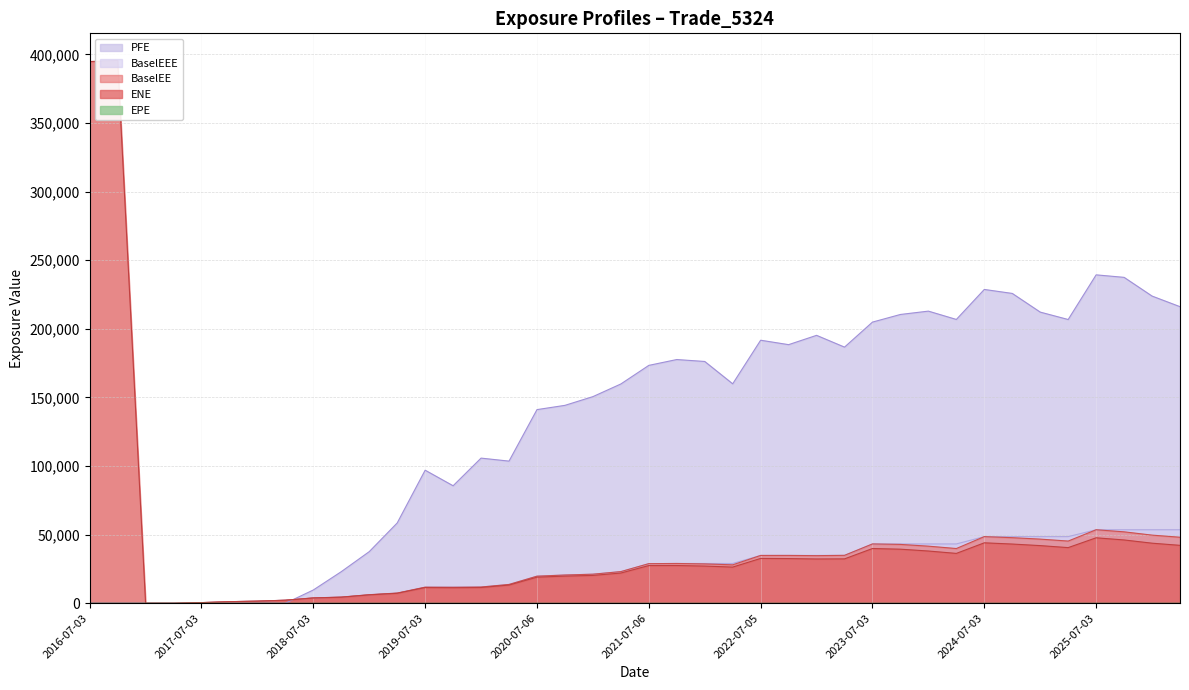

Reading right to left, extract all data points from this chart.

ENE: 2026-04-07=42214.5	2026-01-05=43786.6	2025-10-03=46134.1	2025-07-03=47712.5	2025-04-03=40557.1	2025-01-03=42020.7	2024-10-03=43157.3	2024-07-03=44054.8	2024-04-03=36340.1	2024-01-03=38076.5	2023-10-03=39412.6	2023-07-03=39899.0	2023-04-03=32353.5	2023-01-03=32279.5	2022-10-03=32569.8	2022-07-05=32685.2	2022-04-04=26361.2	2022-01-04=27109.3	2021-10-04=27494.4	2021-07-06=27473.8	2021-04-06=22025.8	2021-01-04=20295.6	2020-10-05=19788.8	2020-07-06=19032.1	2020-04-03=13263.8	2020-01-03=11471.4	2019-10-03=11332.2	2019-07-03=11441.2	2019-04-03=7257.0	2019-01-03=6109.2	2018-10-03=4409.4	2018-07-03=3837.7	2018-04-03=2196.7	2018-01-03=1533.7	2017-10-03=1141.7	2017-07-03=463.7	2017-04-03=0.0	2017-01-03=10.2	2016-10-03=395612.0	2016-07-03=394836.0
EPE: 2026-04-07=9.8	2026-01-05=9.5	2025-10-03=9.3	2025-07-03=9.0	2025-04-03=8.7	2025-01-03=8.5	2024-10-03=8.3	2024-07-03=8.0	2024-04-03=7.8	2024-01-03=7.5	2023-10-03=7.3	2023-07-03=7.0	2023-04-03=6.7	2023-01-03=6.5	2022-10-03=6.3	2022-07-05=6.0	2022-04-04=5.8	2022-01-04=5.5	2021-10-04=5.3	2021-07-06=5.0	2021-04-06=4.8	2021-01-04=4.5	2020-10-05=4.3	2020-07-06=4.0	2020-04-03=3.8	2020-01-03=3.5	2019-10-03=3.3	2019-07-03=3.0	2019-04-03=2.7	2019-01-03=2.5	2018-10-03=2.3	2018-07-03=2.0	2018-04-03=1.7	2018-01-03=1.5	2017-10-03=1.3	2017-07-03=1.0	2017-04-03=0.7	2017-01-03=0.5	2016-10-03=0.3	2016-07-03=0.0
BaselEE: 2026-04-07=48116.4	2026-01-05=49662.5	2025-10-03=52061.6	2025-07-03=53578.2	2025-04-03=45333.8	2025-01-03=46756.2	2024-10-03=47797.8	2024-07-03=48565.9	2024-04-03=39889.1	2024-01-03=41615.5	2023-10-03=42888.8	2023-07-03=43230.2	2023-04-03=34913.8	2023-01-03=34695.7	2022-10-03=34865.5	2022-07-05=34850.4	2022-04-04=28003.8	2022-01-04=28694.6	2021-10-04=28994.9	2021-07-06=28868.7	2021-04-06=23067.0	2021-01-04=21183.4	2020-10-05=20585.7	2020-07-06=19732.7	2020-04-03=13711.9	2020-01-03=11825.4	2019-10-03=11648.5	2019-07-03=11727.1	2019-04-03=7420.4	2019-01-03=6231.9	2018-10-03=4487.0	2018-07-03=3895.7	2018-04-03=2225.3	2018-01-03=1550.5	2017-10-03=1151.8	2017-07-03=466.9	2017-04-03=0.0	2017-01-03=10.2	2016-10-03=0.0	2016-07-03=0.0
PFE: 2026-04-07=216156.0	2026-01-05=223895.0	2025-10-03=237536.0	2025-07-03=239359.0	2025-04-03=206808.0	2025-01-03=212205.0	2024-10-03=225818.0	2024-07-03=228723.0	2024-04-03=206853.0	2024-01-03=212918.0	2023-10-03=210488.0	2023-07-03=204923.0	2023-04-03=186685.0	2023-01-03=195271.0	2022-10-03=188487.0	2022-07-05=191715.0	2022-04-04=159940.0	2022-01-04=176226.0	2021-10-04=177637.0	2021-07-06=173376.0	2021-04-06=159825.0	2021-01-04=150598.0	2020-10-05=144242.0	2020-07-06=141136.0	2020-04-03=103605.0	2020-01-03=105789.0	2019-10-03=85632.5	2019-07-03=96975.5	2019-04-03=58509.9	2019-01-03=37611.3	2018-10-03=23023.3	2018-07-03=9668.8	2018-04-03=0.0	2018-01-03=0.0	2017-10-03=0.0	2017-07-03=0.0	2017-04-03=0.0	2017-01-03=0.0	2016-10-03=0.0	2016-07-03=0.0
BaselEEE: 2026-04-07=53578.2	2026-01-05=53578.2	2025-10-03=53578.2	2025-07-03=53578.2	2025-04-03=48565.9	2025-01-03=48565.9	2024-10-03=48565.9	2024-07-03=48565.9	2024-04-03=43230.2	2024-01-03=43230.2	2023-10-03=43230.2	2023-07-03=43230.2	2023-04-03=34913.8	2023-01-03=34865.5	2022-10-03=34865.5	2022-07-05=34850.4	2022-04-04=28994.9	2022-01-04=28994.9	2021-10-04=28994.9	2021-07-06=28868.7	2021-04-06=23067.0	2021-01-04=21183.4	2020-10-05=20585.7	2020-07-06=19732.7	2020-04-03=13711.9	2020-01-03=11825.4	2019-10-03=11727.1	2019-07-03=11727.1	2019-04-03=7420.4	2019-01-03=6231.9	2018-10-03=4487.0	2018-07-03=3895.7	2018-04-03=2225.3	2018-01-03=1550.5	2017-10-03=1151.8	2017-07-03=466.9	2017-04-03=10.2	2017-01-03=10.2	2016-10-03=0.0	2016-07-03=0.0